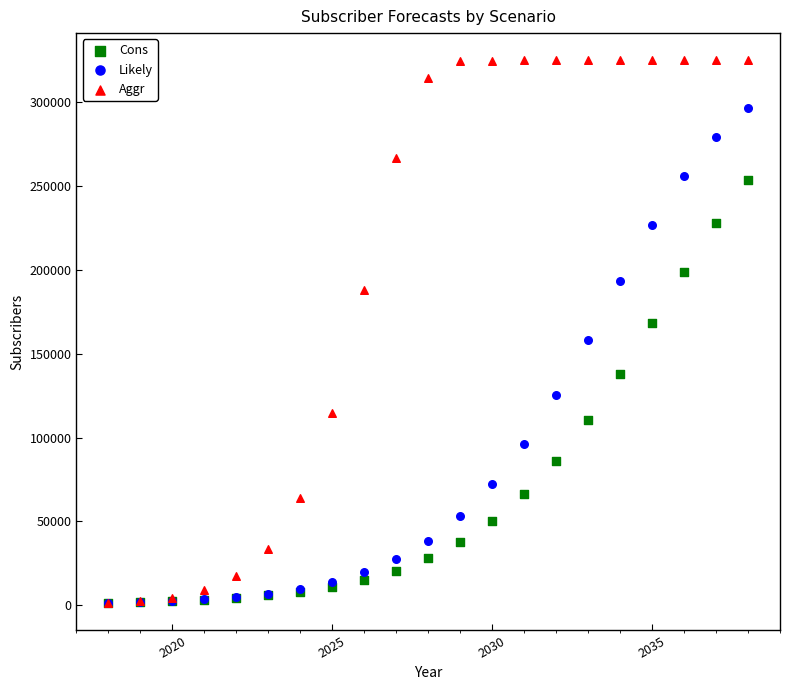

What are all the series names shown in the legend?

Cons, Likely, Aggr